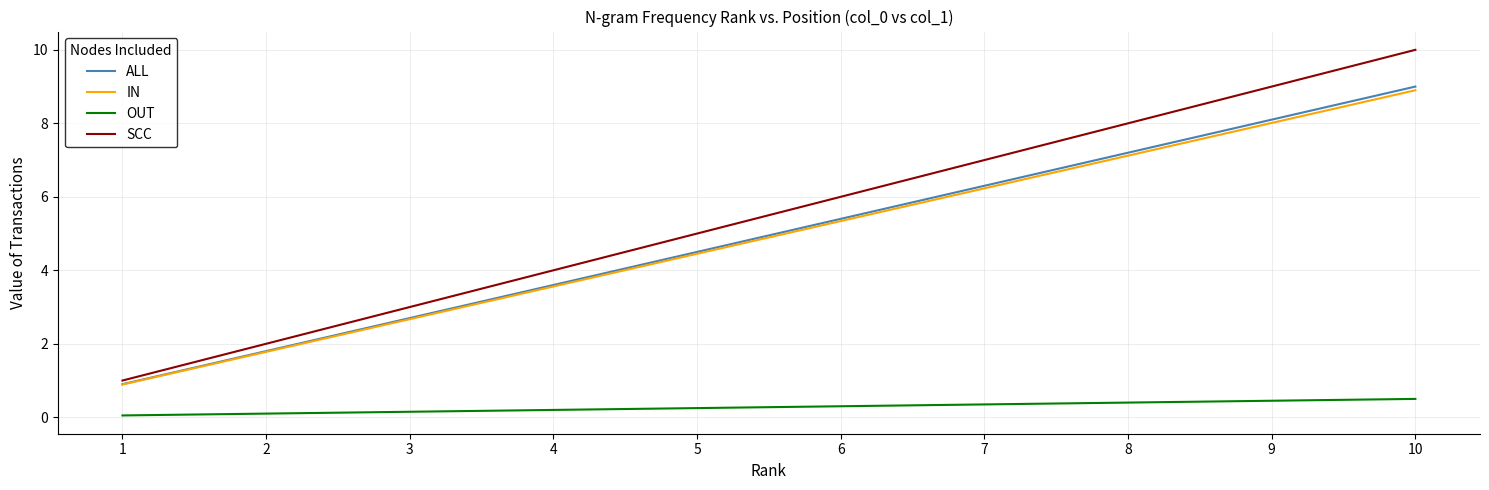

What is the maximum value shown in the chart?

10.0